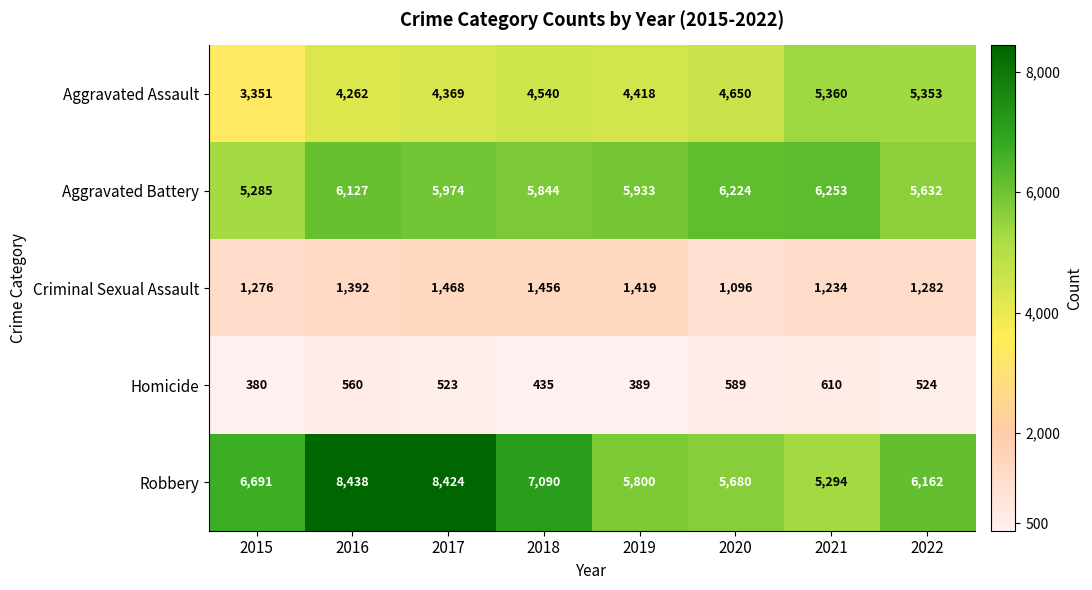

What is the maximum value for Robbery?

8438